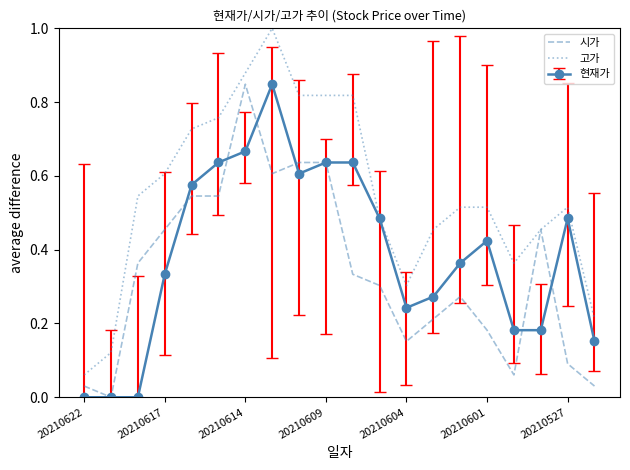

What is the greatest value displayed?

1.0